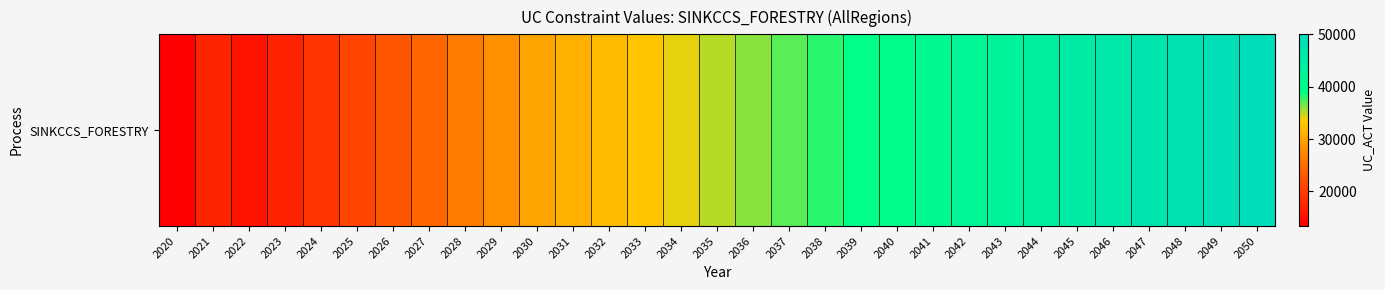

List the labels in order of value, smallest first.

2020, 2022, 2023, 2021, 2024, 2025, 2026, 2027, 2028, 2029, 2030, 2031, 2032, 2033, 2034, 2035, 2036, 2037, 2038, 2039, 2040, 2041, 2042, 2043, 2044, 2045, 2046, 2047, 2048, 2049, 2050